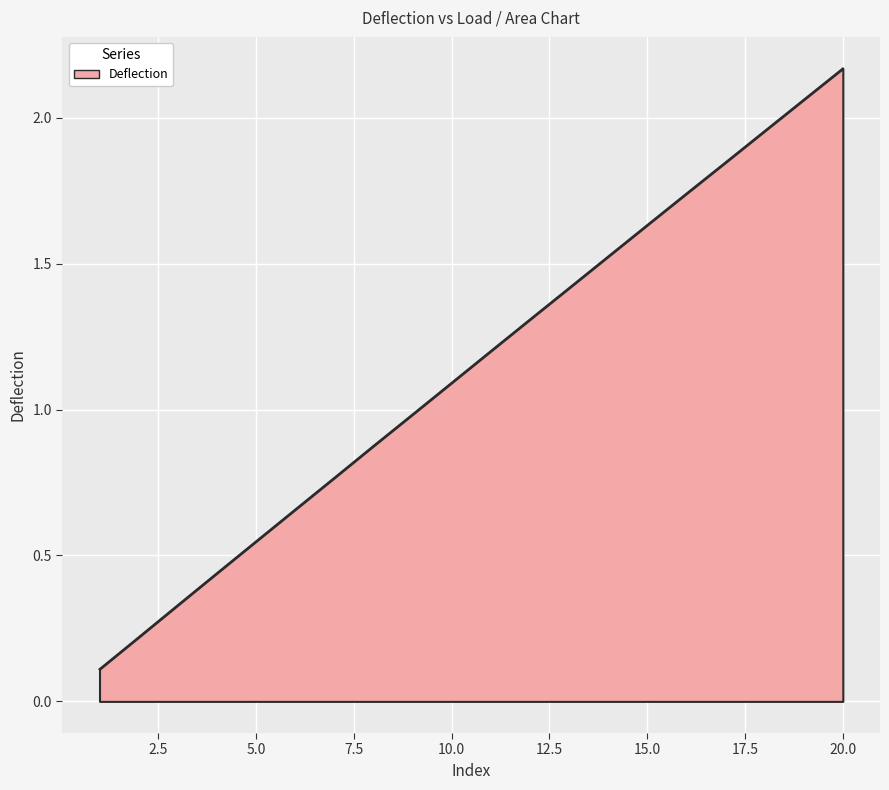

How many lines are shown in the chart?

1